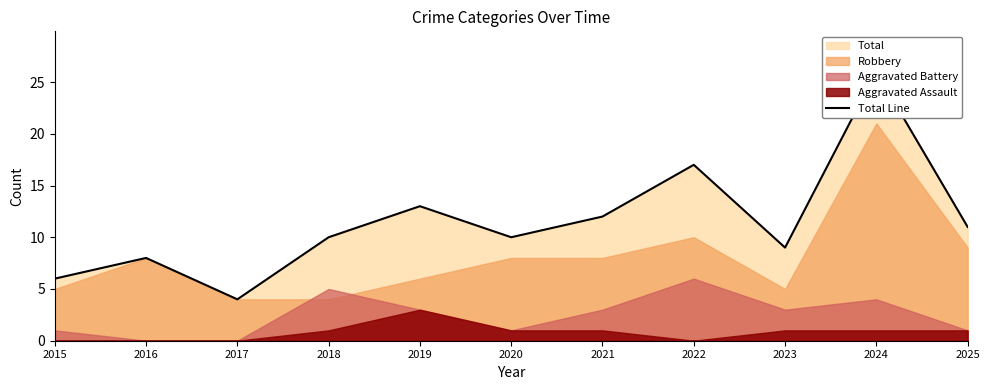

Rank the categories by value from highest to lowest.

2024, 2022, 2019, 2021, 2025, 2018, 2020, 2023, 2016, 2015, 2017